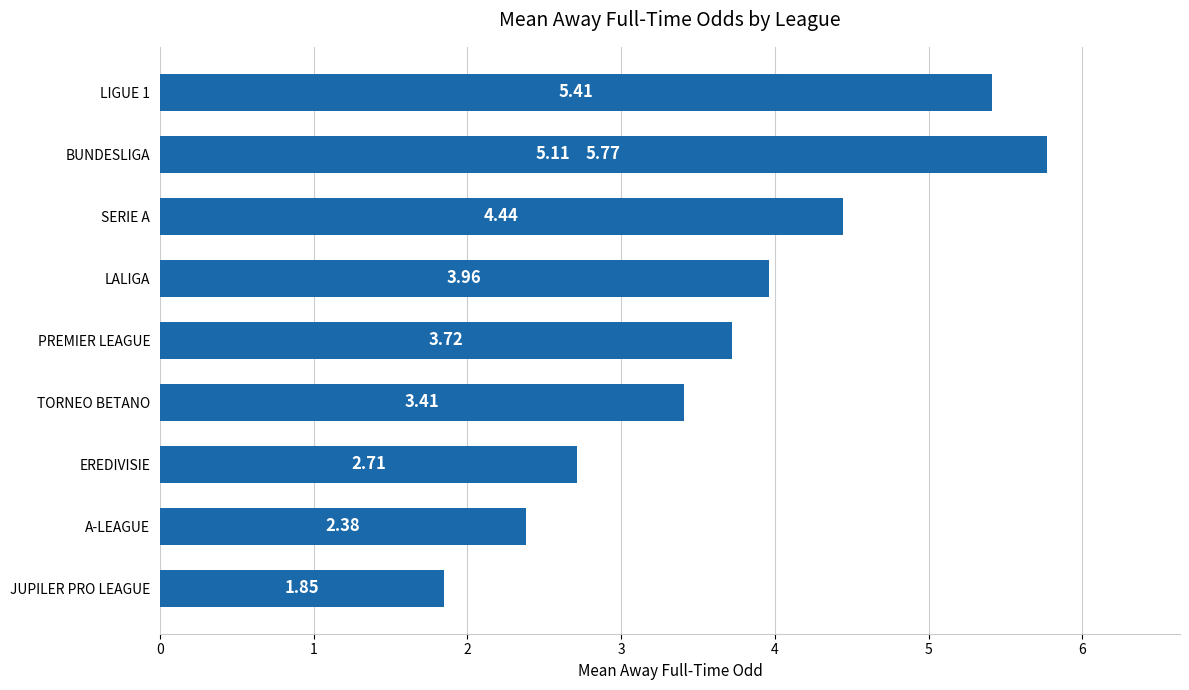

Reading right to left, what are all the values shown in this chart?

5.8	5.4	5.1	4.4	4.0	3.7	3.4	2.7	2.4	1.9